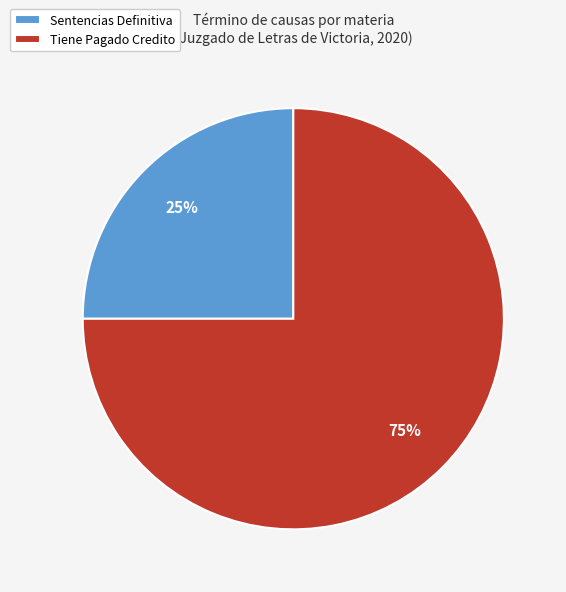

Which category has the smallest portion of the pie?

Sentencias Definitiva